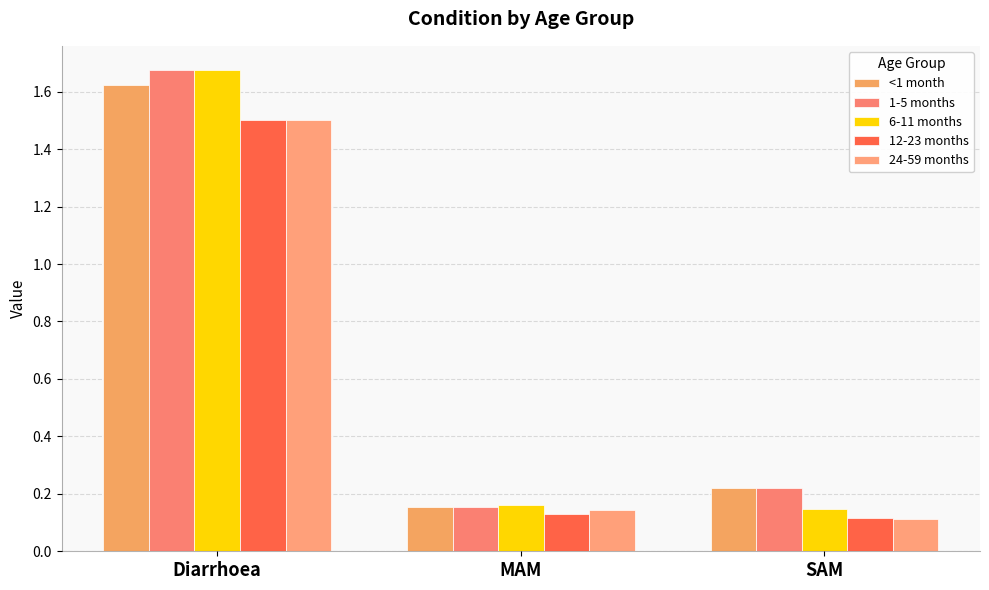

At MAM, list the series in order from smallest to largest.

12-23 months, 24-59 months, <1 month, 1-5 months, 6-11 months